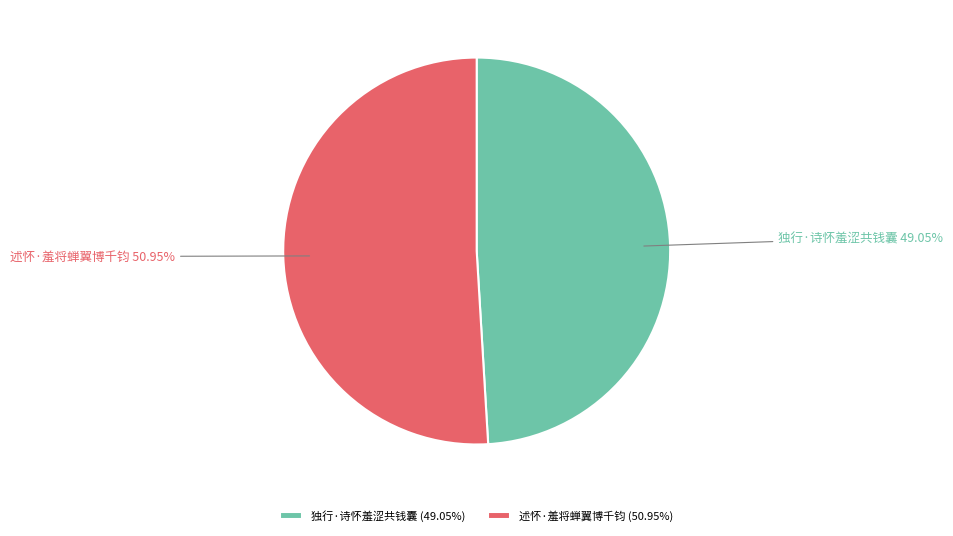

How many segments does this pie chart have?

2